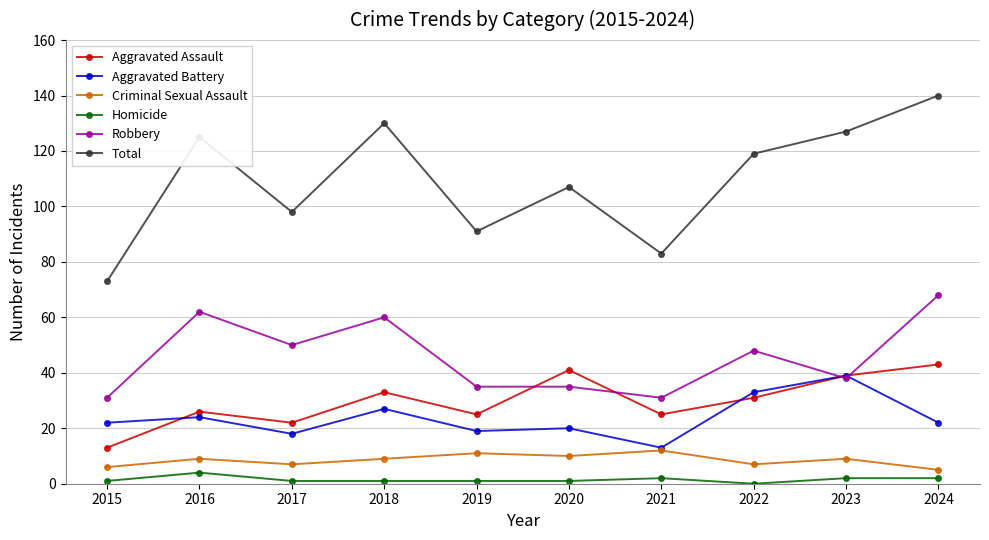

At which category does Aggravated Battery reach its first local valley?

2017